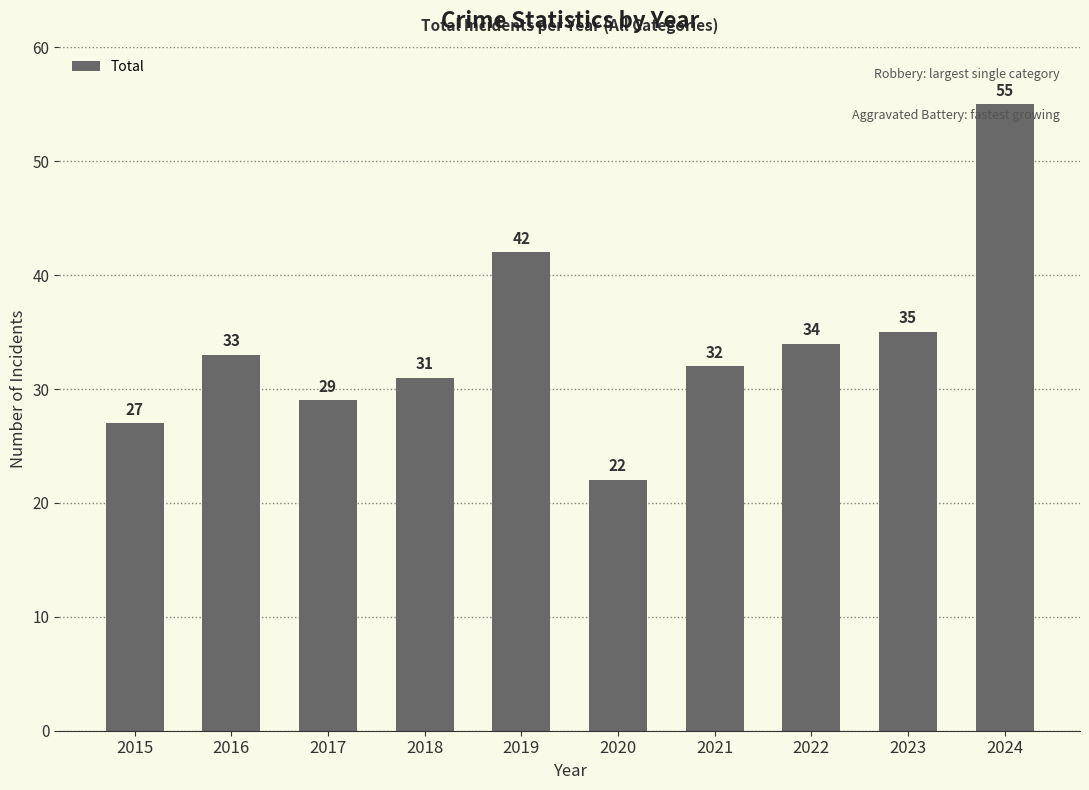

Reading right to left, list all the values displayed in this chart.

2024=55	2023=35	2022=34	2021=32	2020=22	2019=42	2018=31	2017=29	2016=33	2015=27